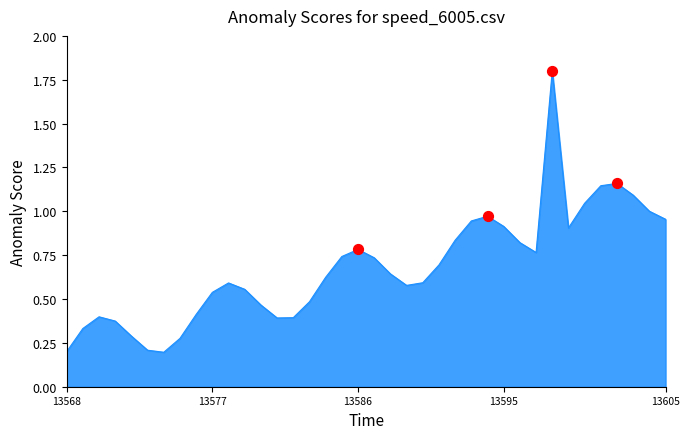

What is the difference between the maximum and minimum values?

1.6